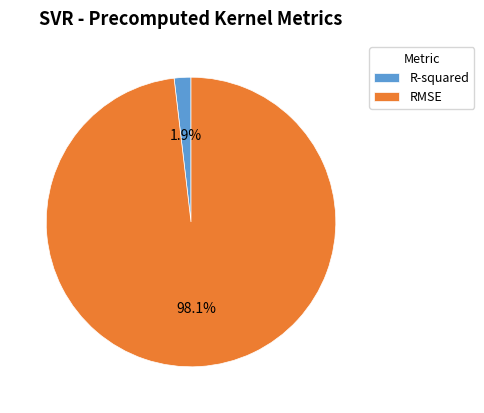

Which slice represents more than half of the pie?

RMSE